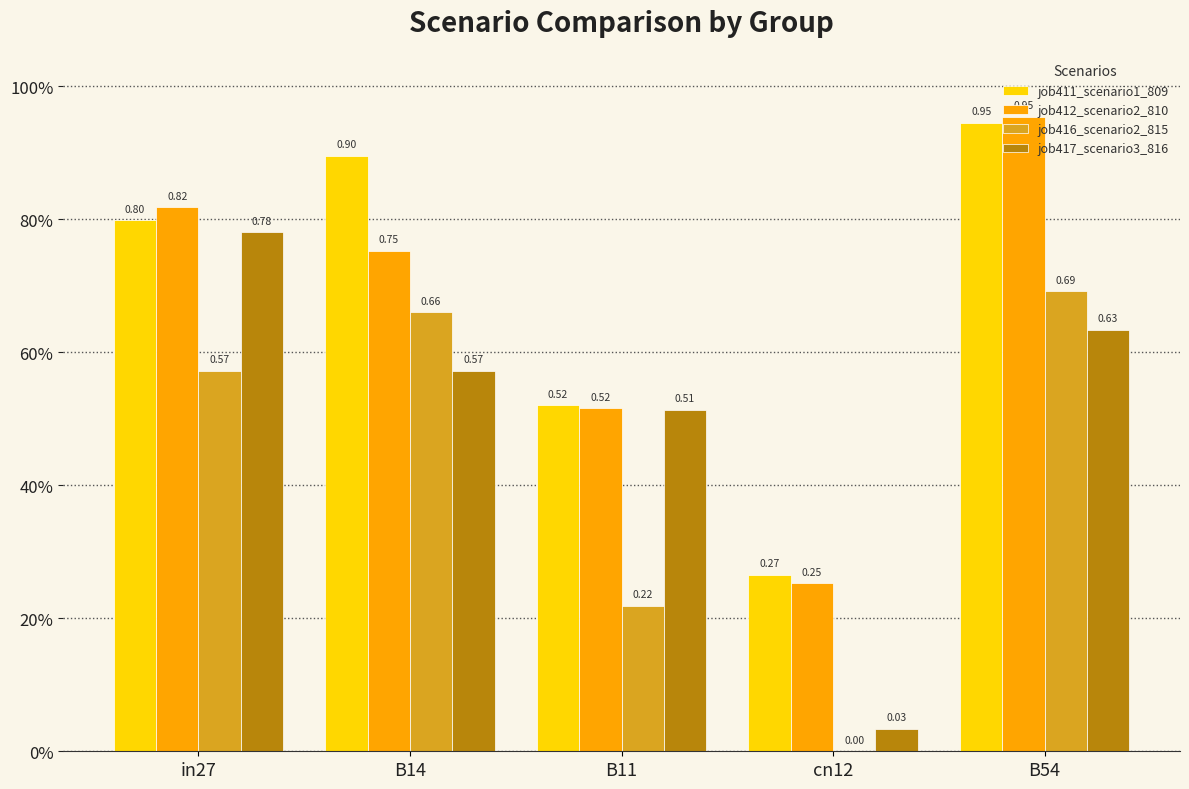

Which series has the largest total across all categories?

job411_scenario1_809